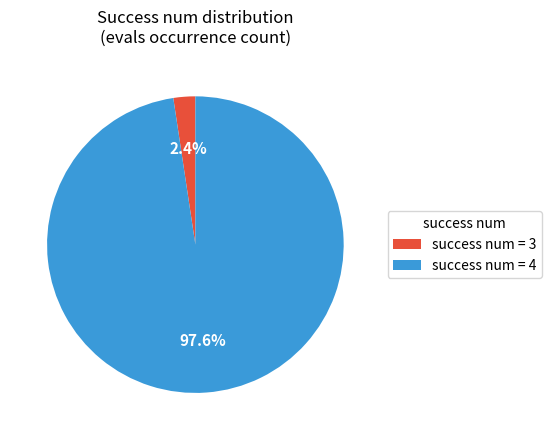

Rank the categories by value from lowest to highest.

success num = 3, success num = 4